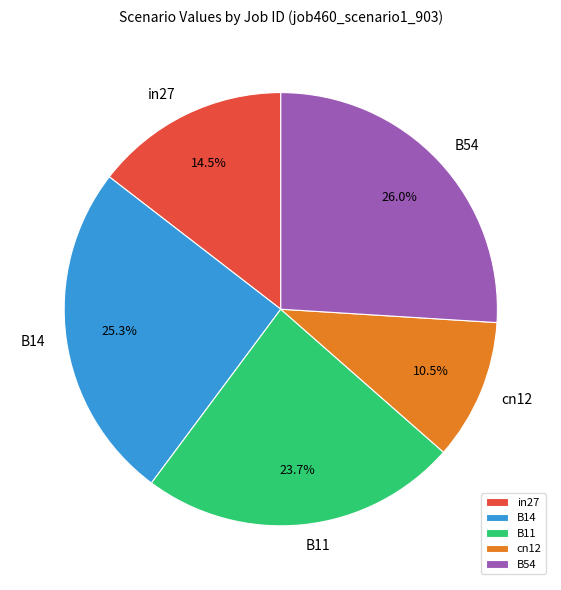

To the nearest percent, what is the combined percentage of B14 and B54?

51%